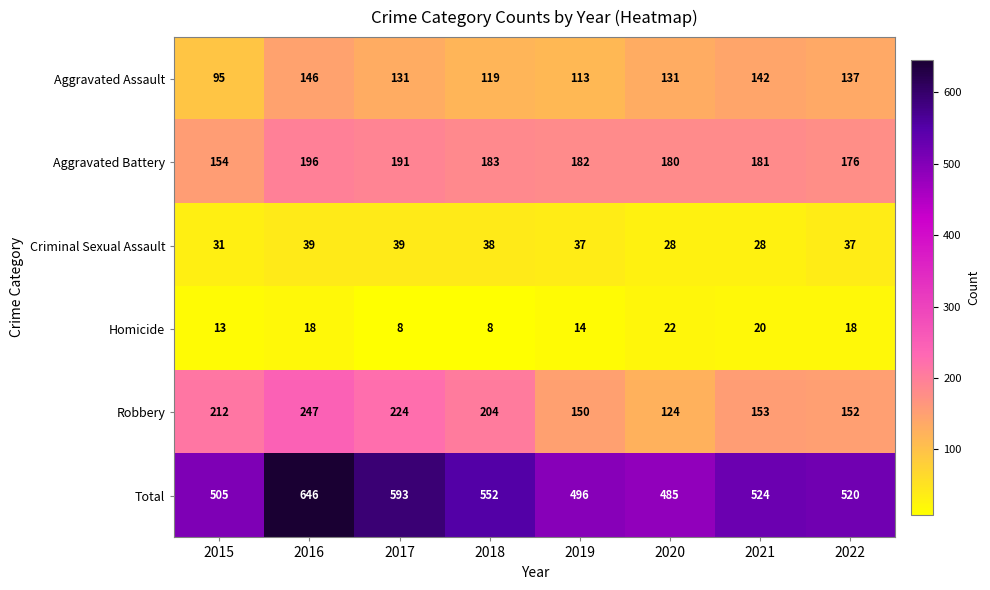

At which label does Aggravated Assault first exceed 131?

2016